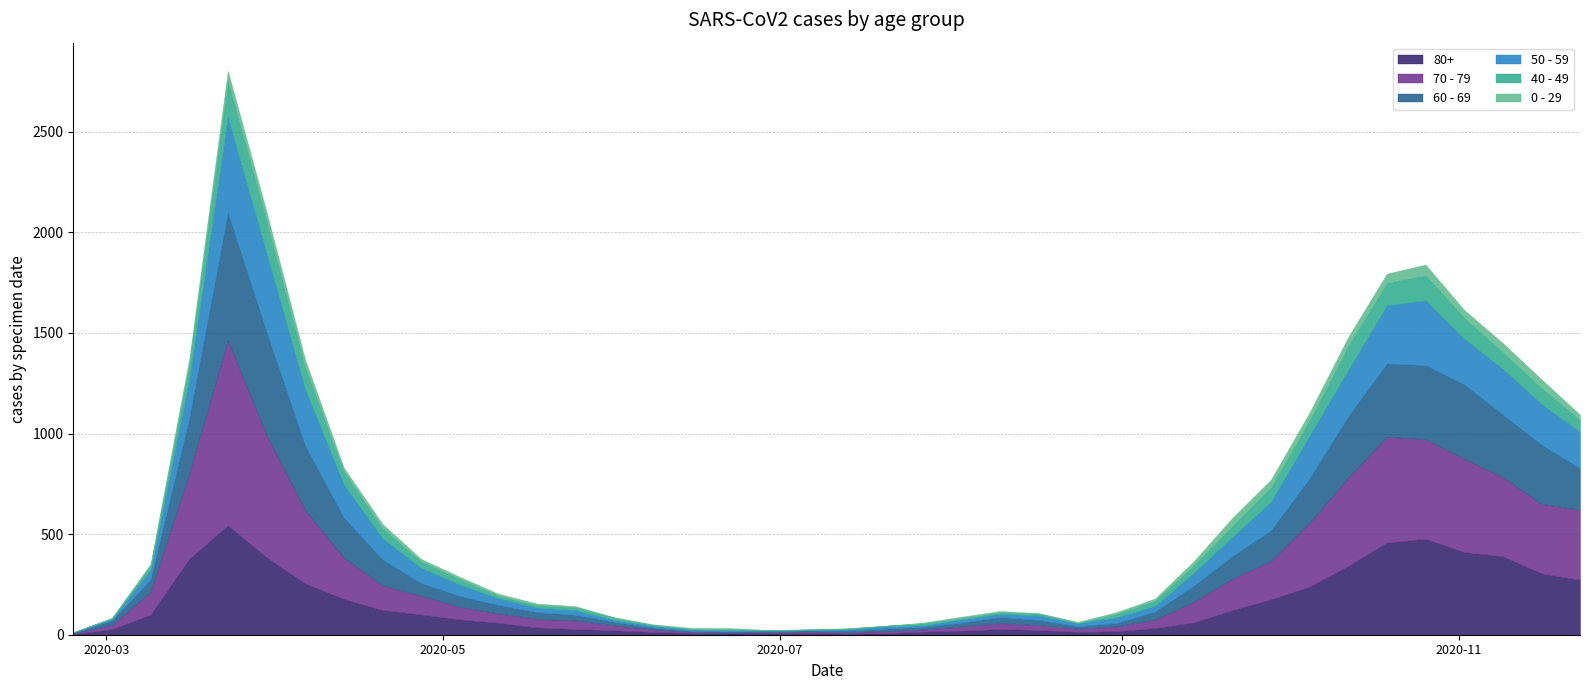

Which category has the highest value in the 60 - 69 series?

2020-03-23